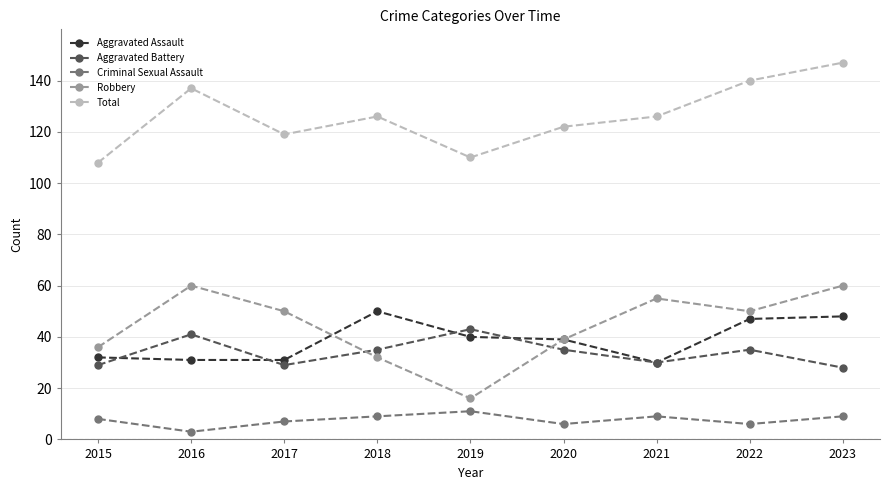

What are all the series names shown in the legend?

Aggravated Assault, Aggravated Battery, Criminal Sexual Assault, Robbery, Total